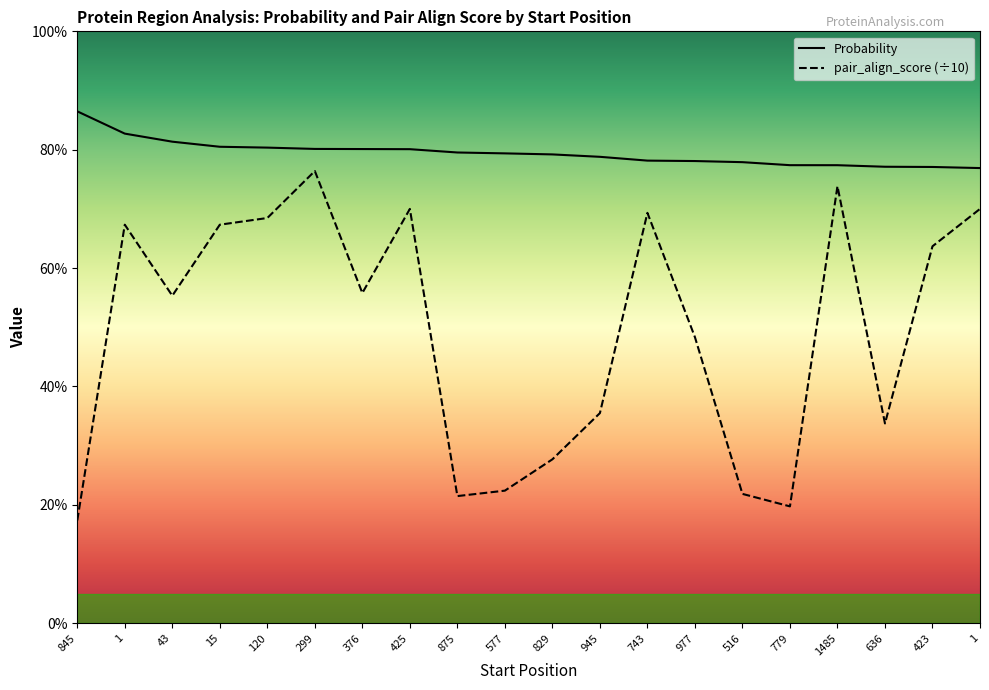

At how many categories does at least one series exceed 0?

20